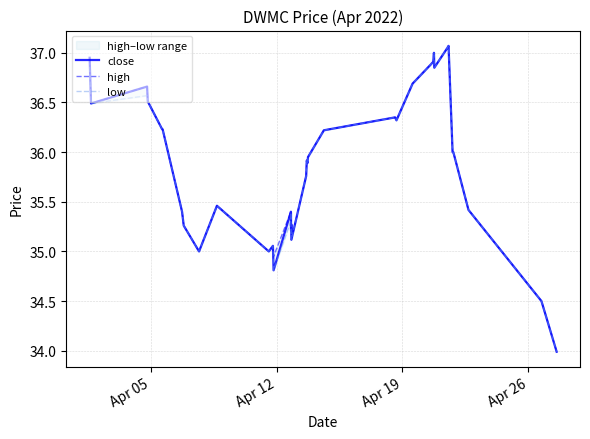

What is the maximum value for close?

37.1